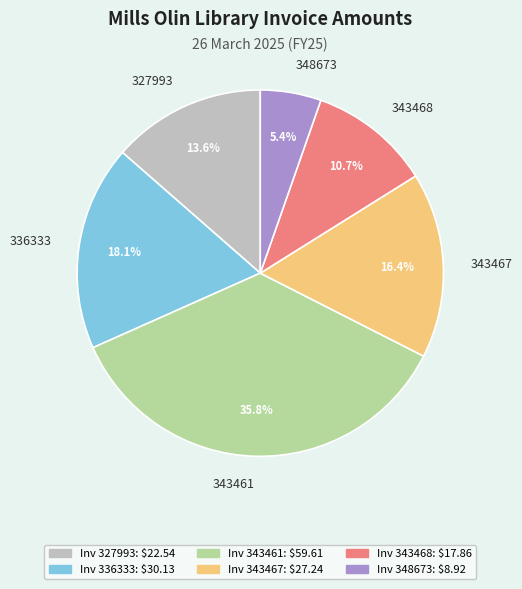

To the nearest percent, what is the combined percentage of 336333 and 343467?

34%